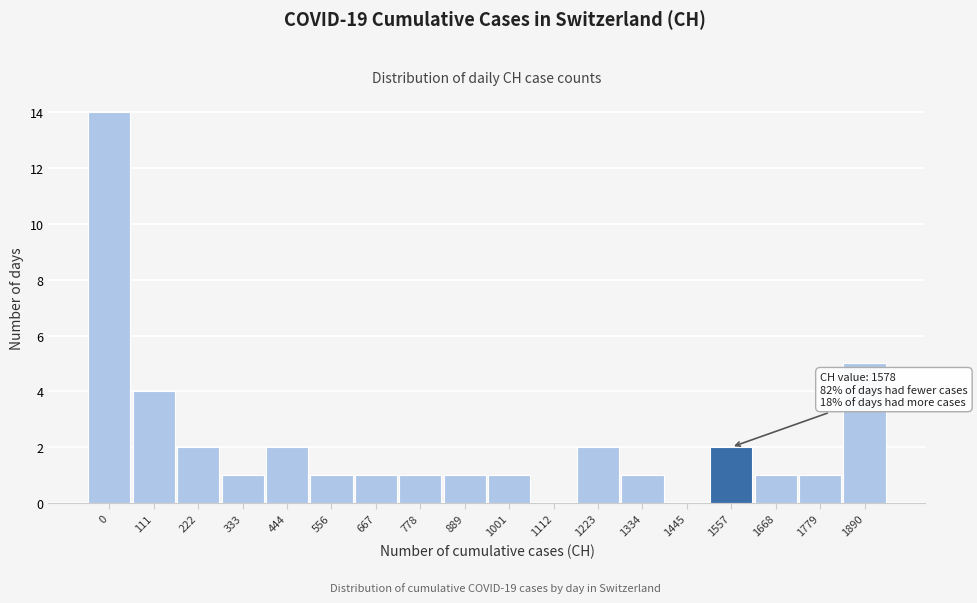

Reading left to right, list all the values displayed in this chart.

0=14	111=4	222=2	333=1	444=2	556=1	667=1	778=1	889=1	1001=1	1112=0	1223=2	1334=1	1445=0	1557=2	1668=1	1779=1	1890=5